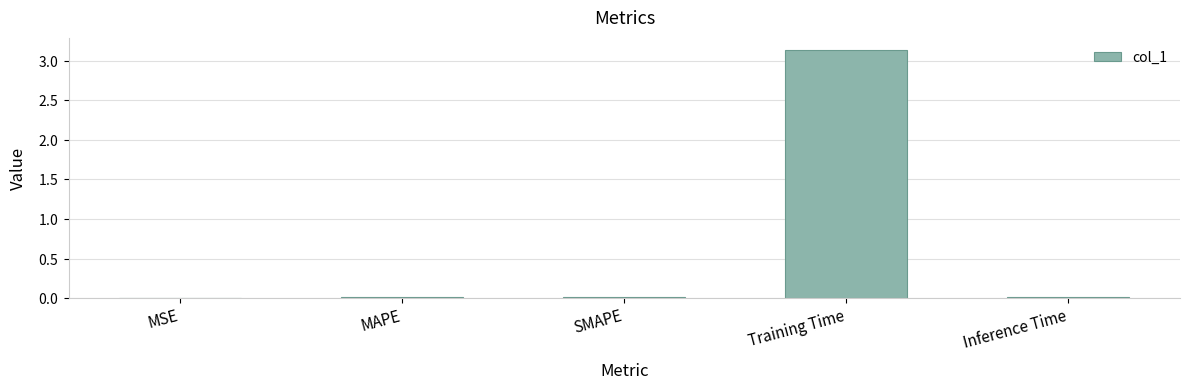

List the labels in order of value, smallest first.

MSE, SMAPE, MAPE, Inference Time, Training Time